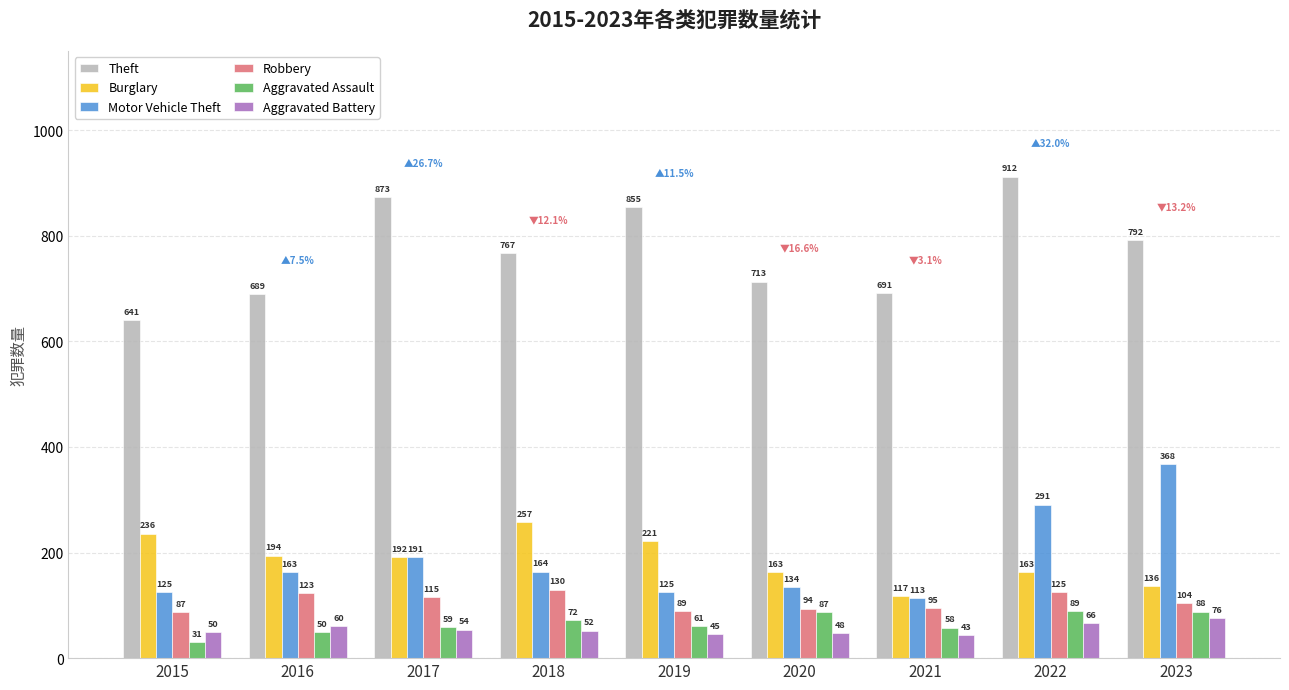

Rank the series by their maximum value, from lowest to highest.

Aggravated Battery, Aggravated Assault, Robbery, Burglary, Motor Vehicle Theft, Theft